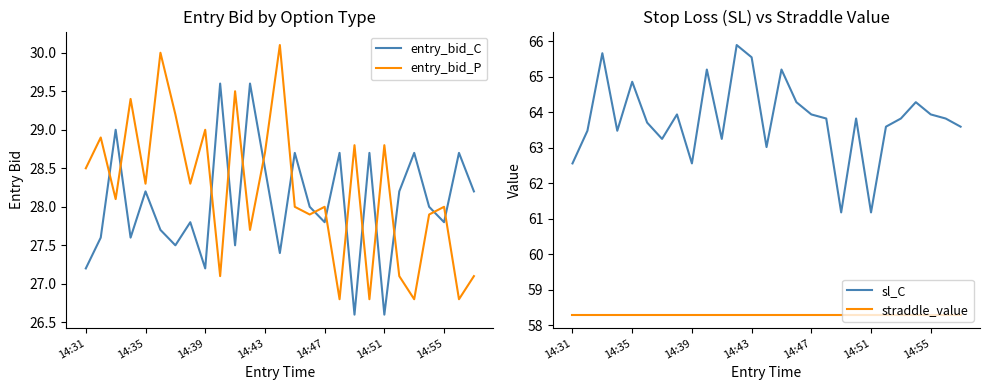

How many interior local valleys does the entry_bid_C series have?

9